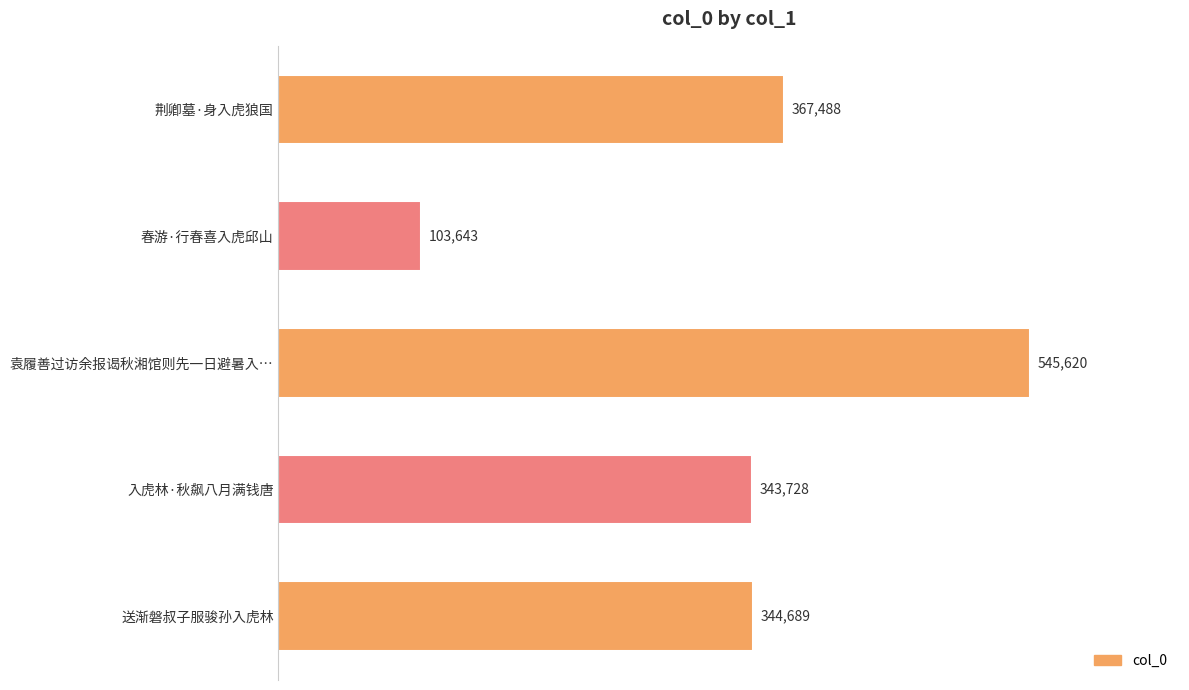

What is the value of the 1st bar from the top?

367488